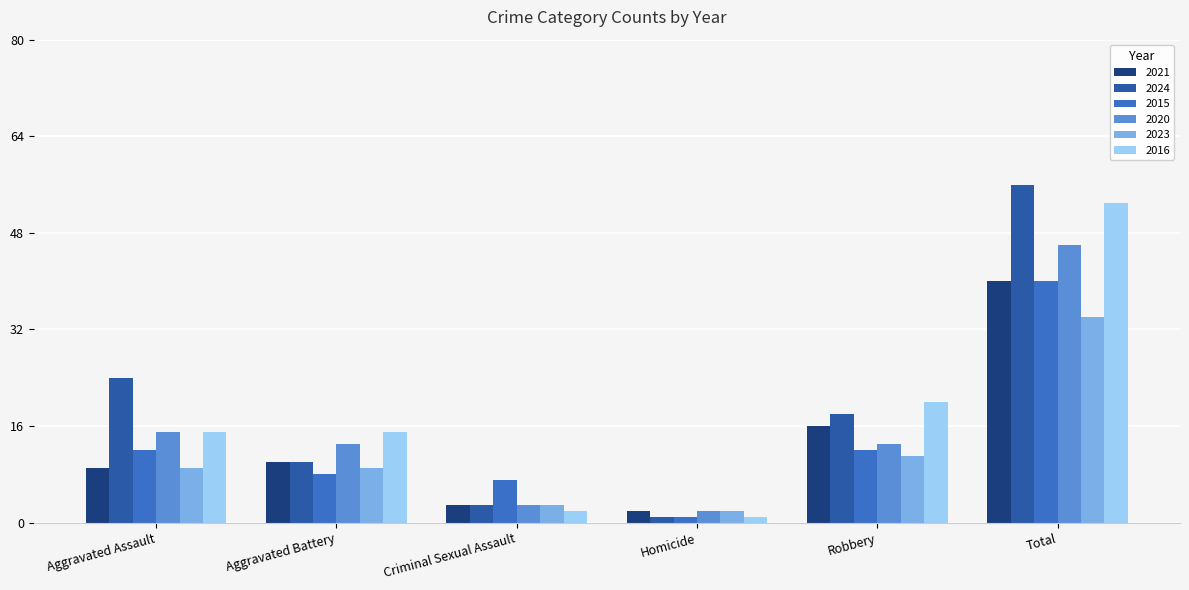

Between Aggravated Battery and Robbery, which series saw the biggest shift?

2024